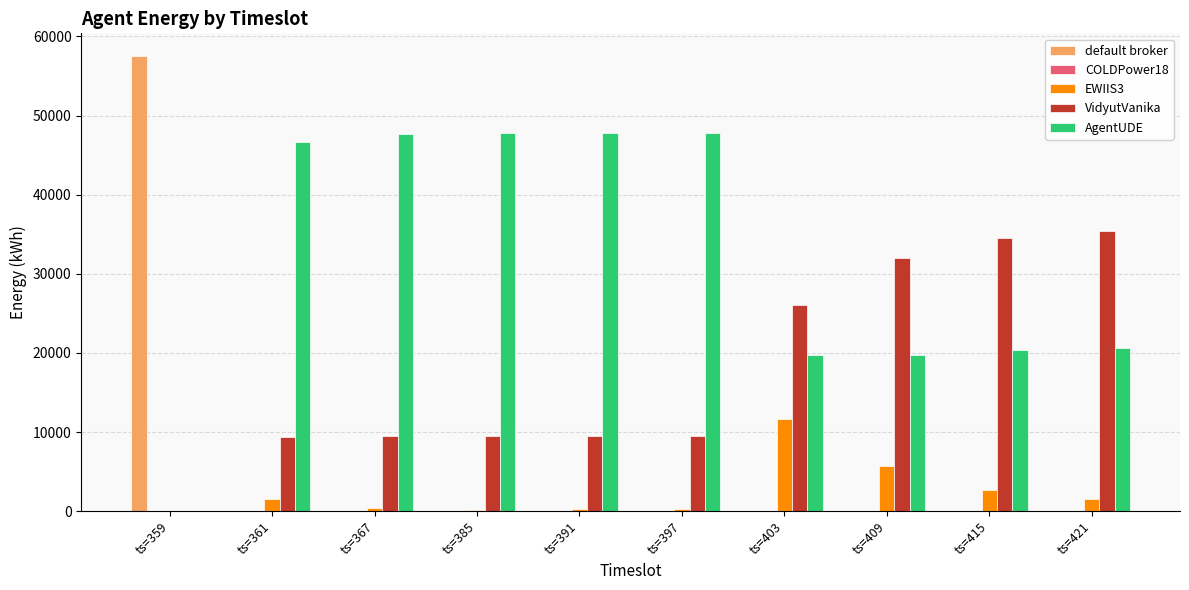

Is the value of AgentUDE at ts=421 greater than the value of EWIIS3 at ts=421?

Yes